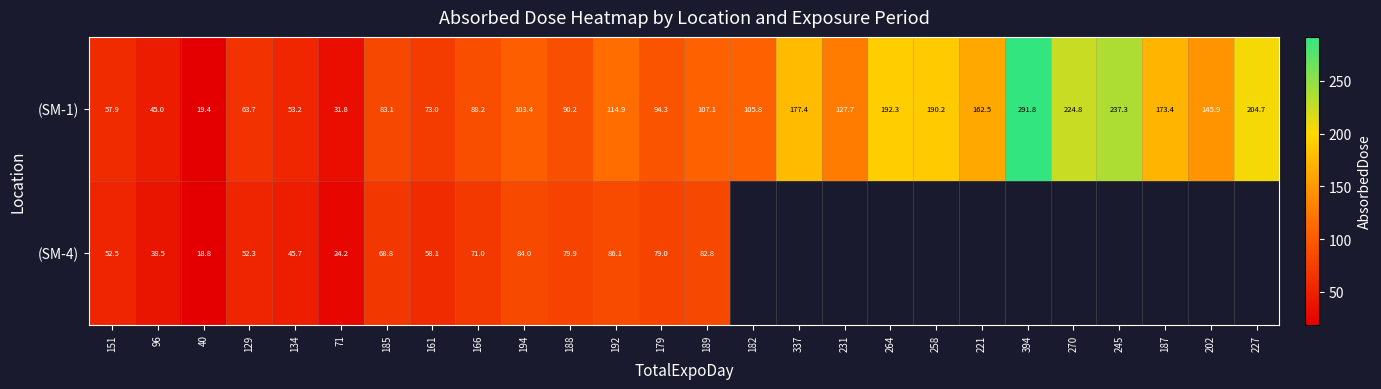

Which series has the widest spread of values?

(SM-1)